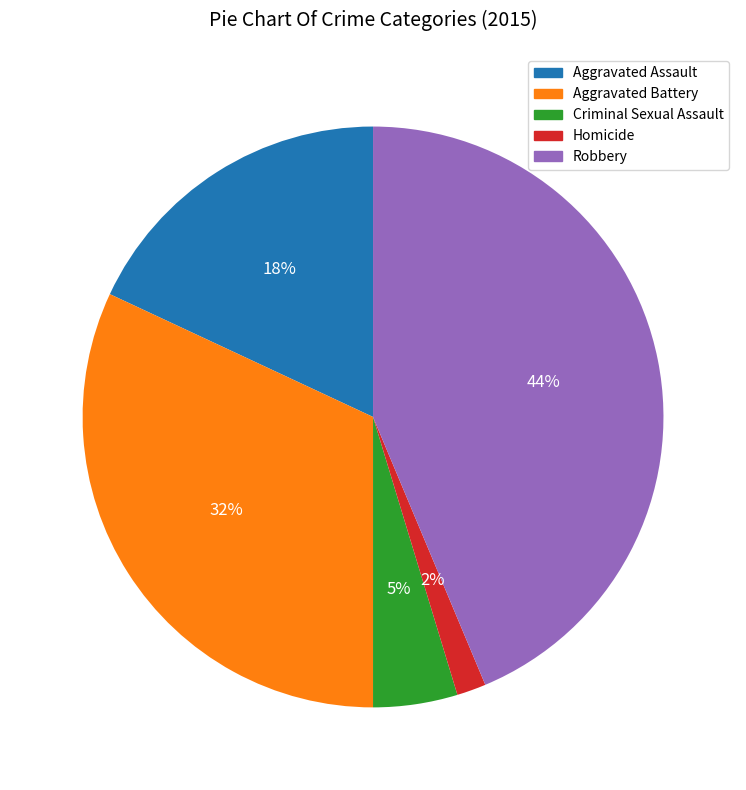

Does Homicide account for over 50% of the chart?

No